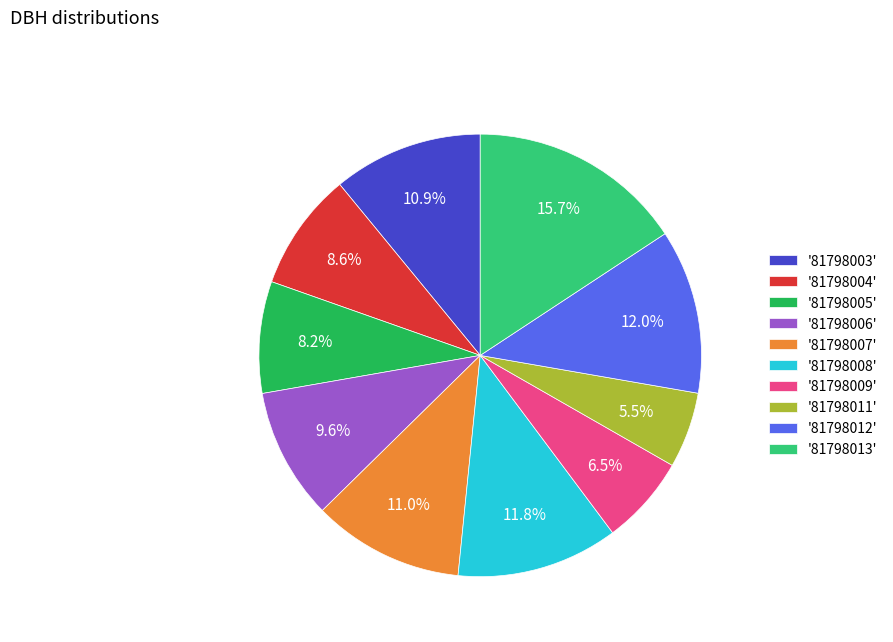

Between '81798004' and '81798013', which is larger?

'81798013'